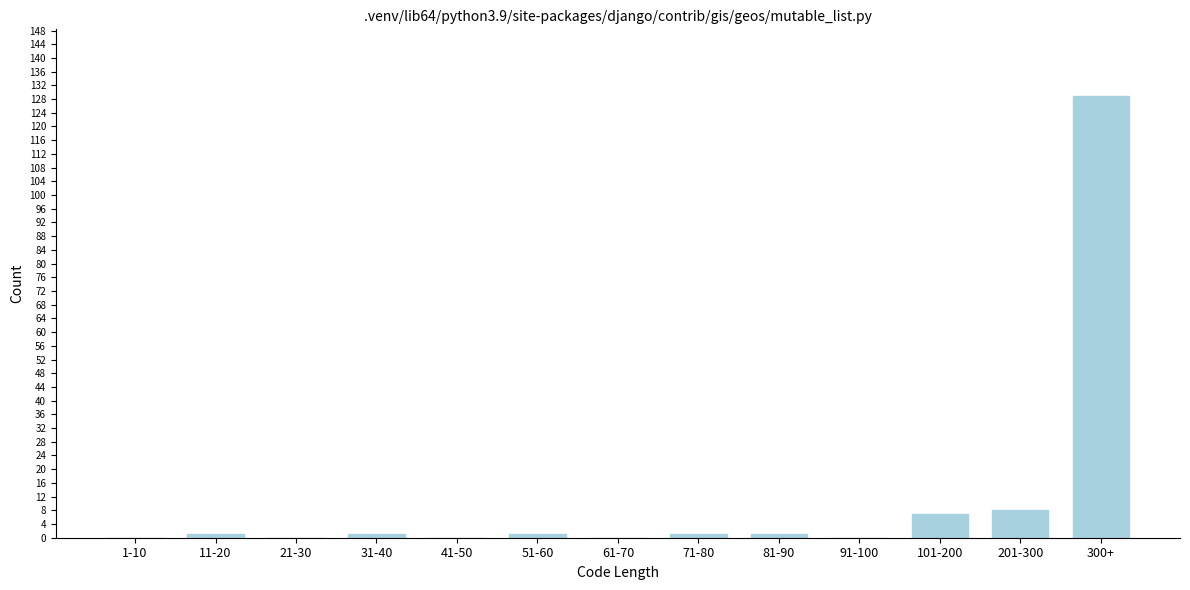

Reading left to right, transcribe all the data shown in this chart.

1-10=0	11-20=1	21-30=0	31-40=1	41-50=0	51-60=1	61-70=0	71-80=1	81-90=1	91-100=0	101-200=7	201-300=8	300+=129